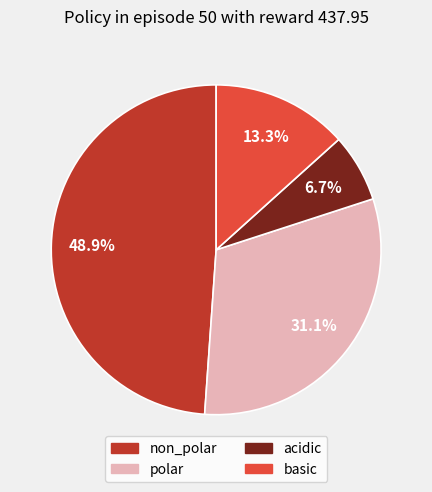

What percentage is the acidic slice, to the nearest percent?

7%